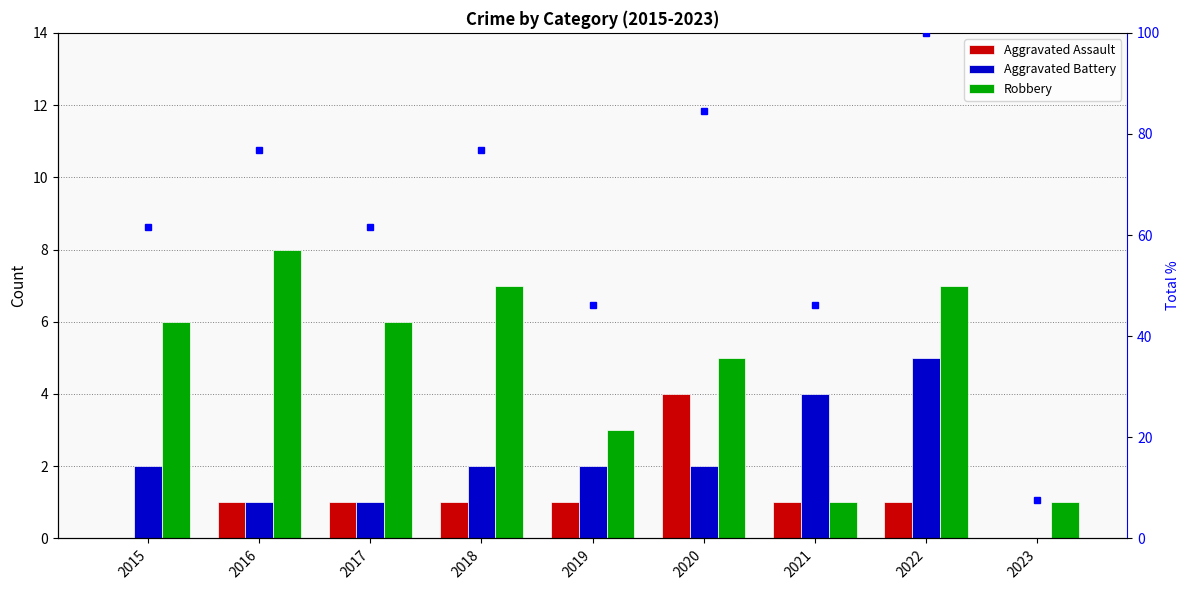

What is the average value of the Robbery series?

4.9